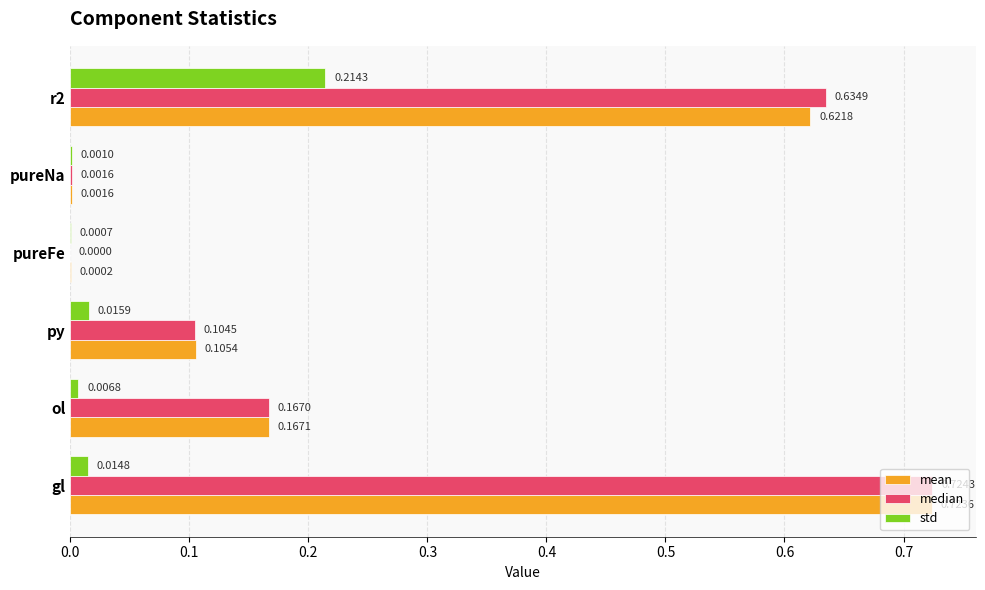

Between ol and pureFe, which series saw the biggest shift?

median